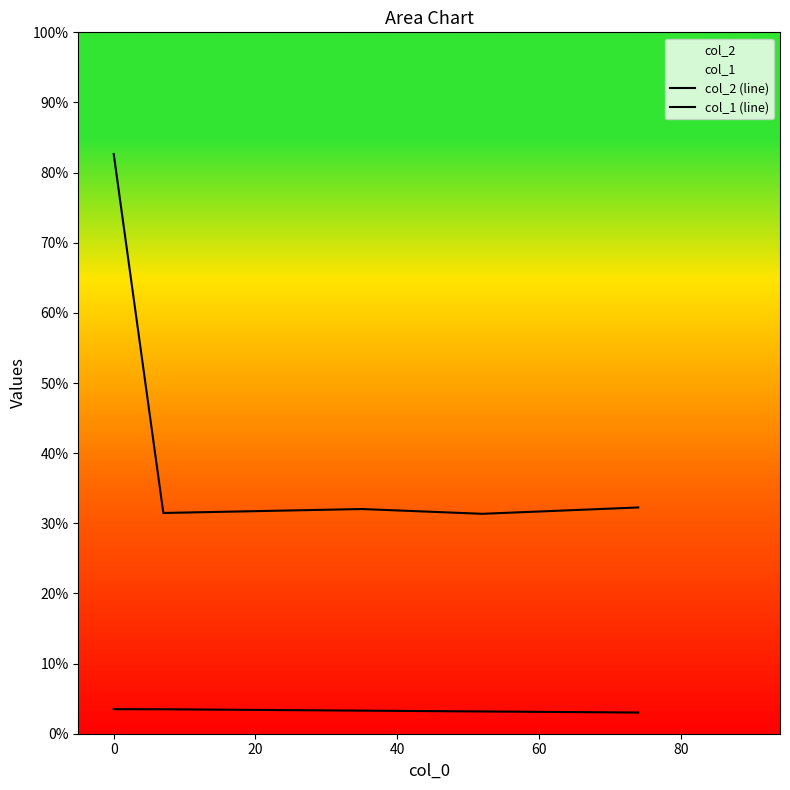

List the series in order of their peak value, lowest first.

col_1 (line), col_2 (line)